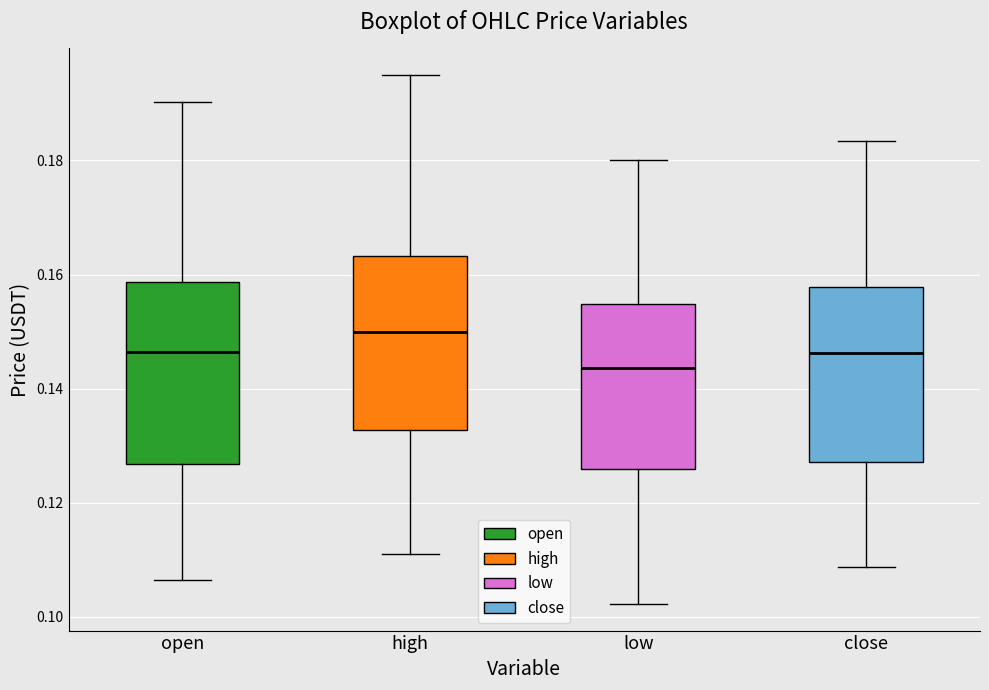

Where is the upper edge of the box for high on the y-axis? The values are not printed on the chart, so give them approximately, as read against the axis.

0.164